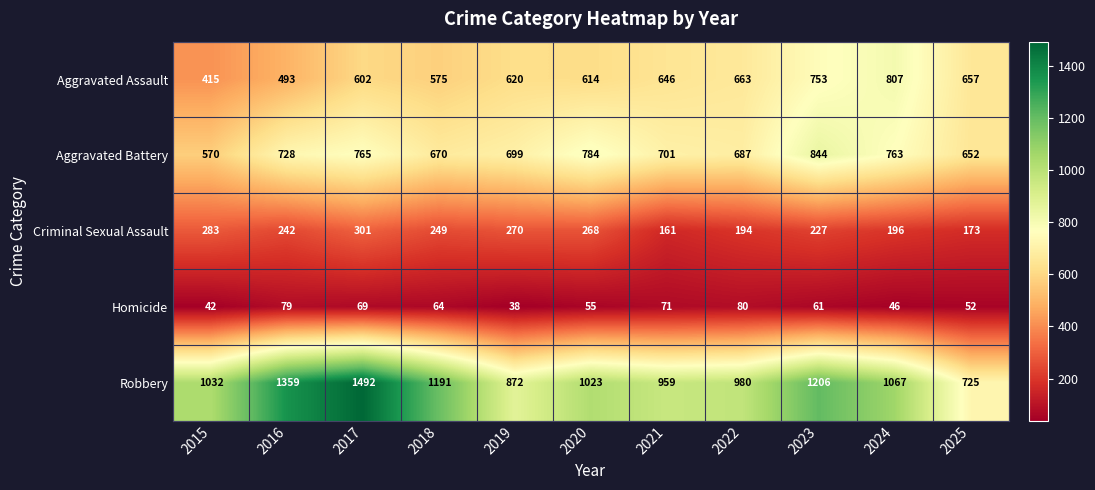

The Aggravated Assault series shows 807 at 2024. True or false?

True